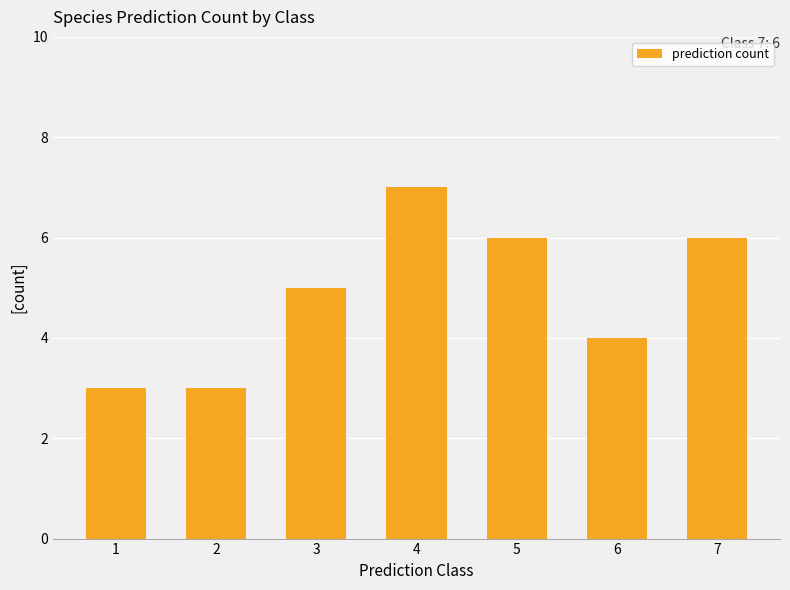

True or false: the data shows 6 at 5.

True